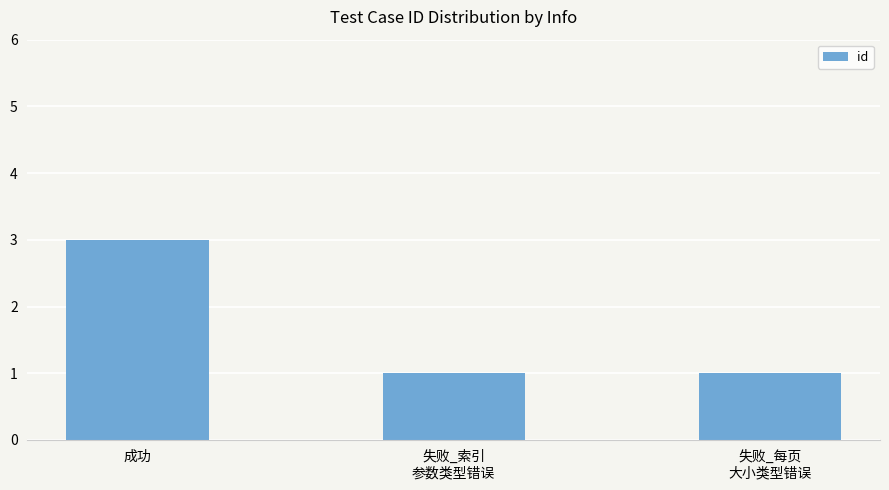

What position from the right is 失败_每页
大小类型错误?

1